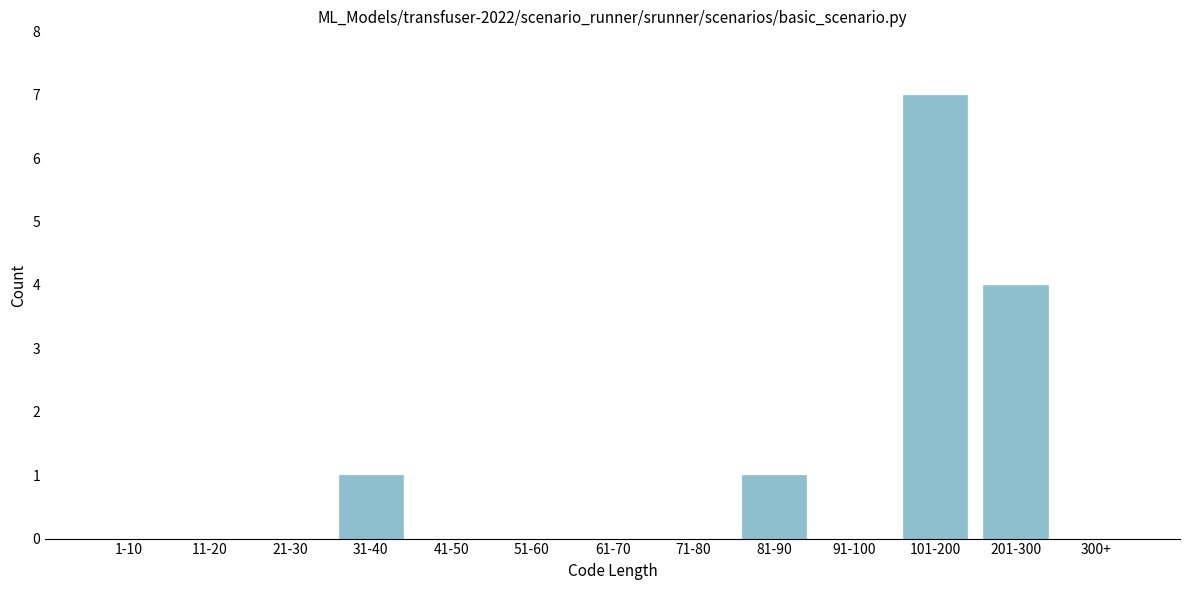

Reading left to right, list all the values displayed in this chart.

1-10=0	11-20=0	21-30=0	31-40=1	41-50=0	51-60=0	61-70=0	71-80=0	81-90=1	91-100=0	101-200=7	201-300=4	300+=0